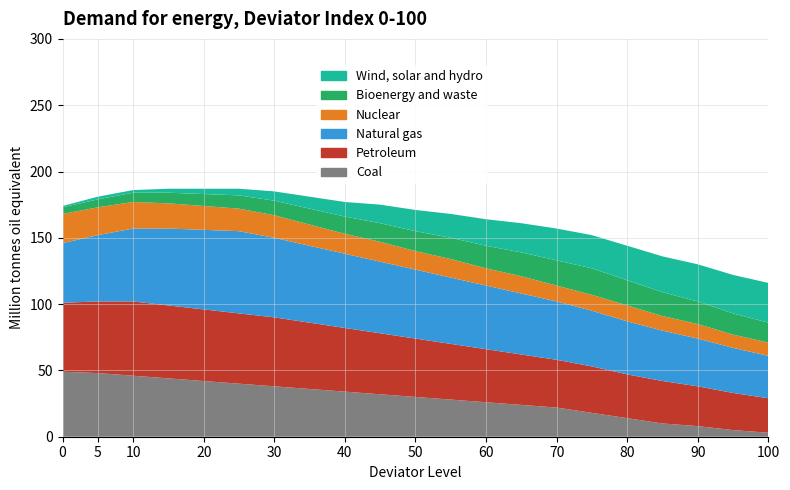

Reading left to right, extract all data points from this chart.

Coal: 49	48	46	44	42	40	38	36	34	32	30	28	26	24	22	18	14	10	8	5	3
Petroleum: 52	54	56	55	54	53	52	50	48	46	44	42	40	38	36	35	33	32	30	28	26
Natural gas: 45	50	55	58	60	62	60	58	56	54	52	50	48	46	44	42	40	38	36	34	32
Nuclear: 22	21	20	19	18	17	17	16	15	15	14	14	13	13	12	12	12	11	11	10	10
Bioenergy and waste: 5	6	7	8	9	10	11	12	13	14	15	16	17	18	19	20	19	18	17	16	15
Wind, solar and hydro: 1	2	2	3	4	5	7	9	11	14	16	18	20	22	24	25	26	27	28	29	30